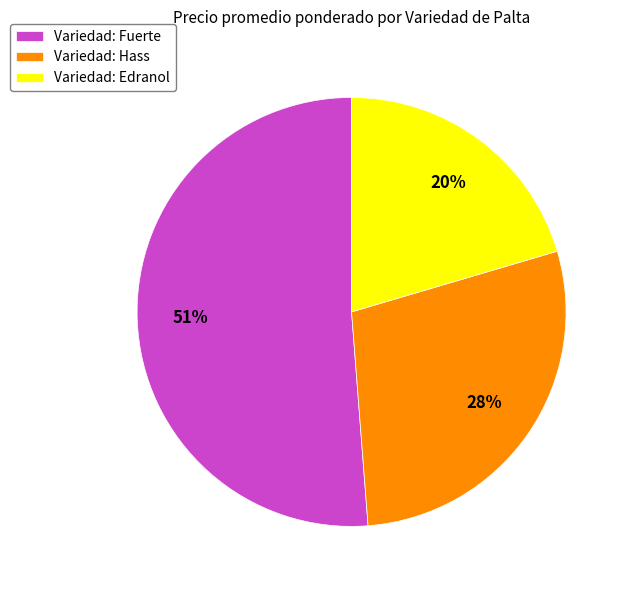

Does Variedad: Fuerte account for over 50% of the chart?

Yes